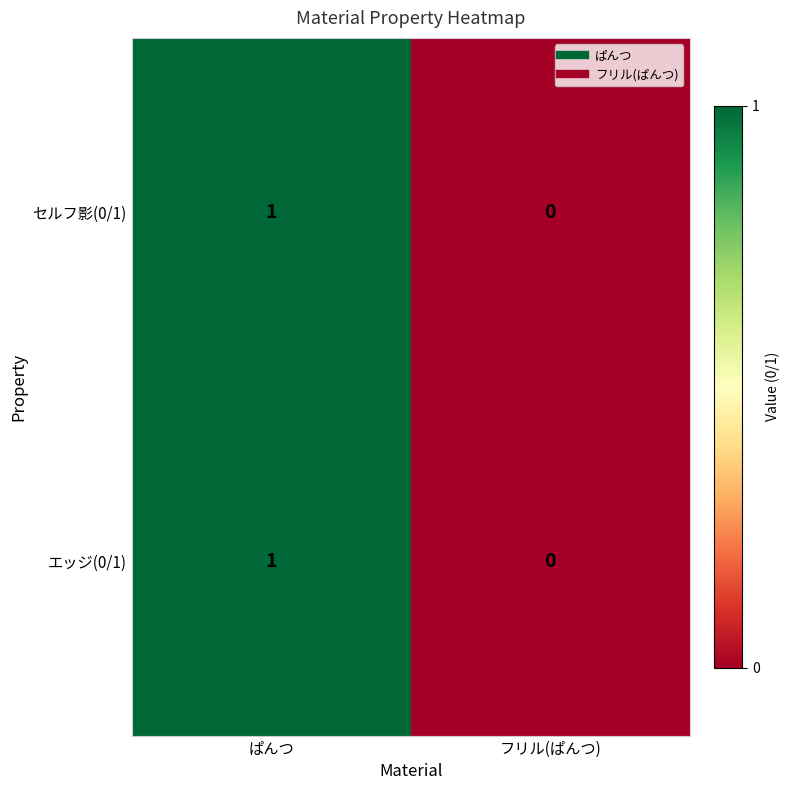

How many series are shown in this chart?

2